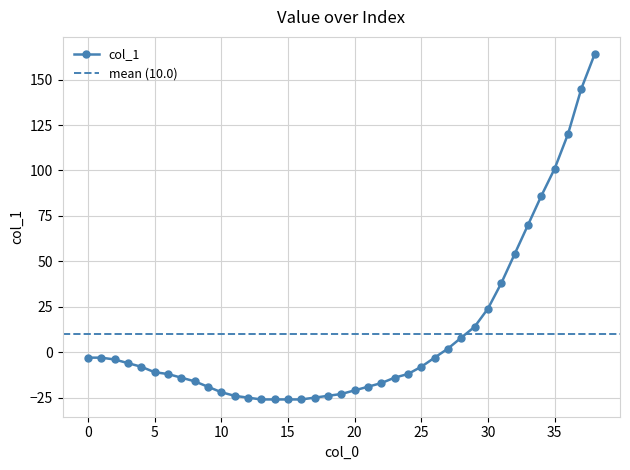

Rank the categories by value from lowest to highest.

13, 14, 15, 16, 12, 17, 11, 18, 19, 10, 20, 9, 21, 22, 8, 7, 23, 6, 24, 5, 4, 25, 3, 2, 0, 1, 26, 27, 28, 29, 30, 31, 32, 33, 34, 35, 36, 37, 38